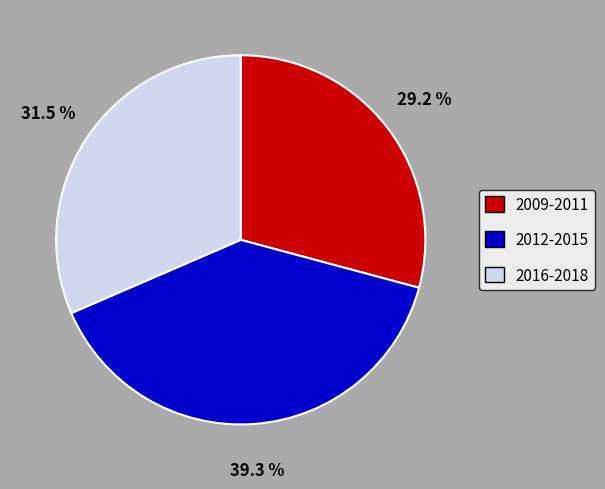

How many slices are in this pie chart?

3